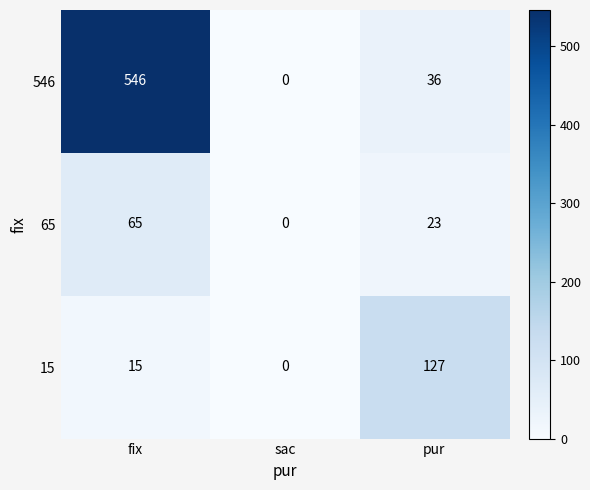

The value of 546 at pur is 8. True or false?

False